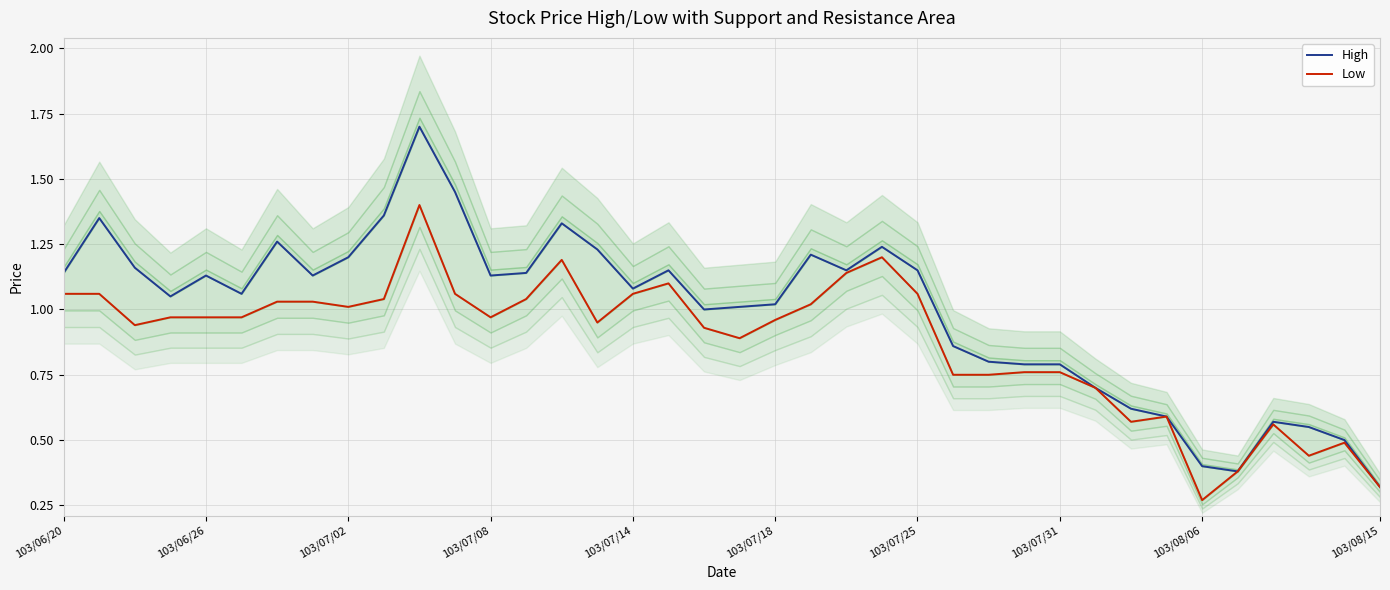

Between 11 and 36, which series saw the biggest shift?

High